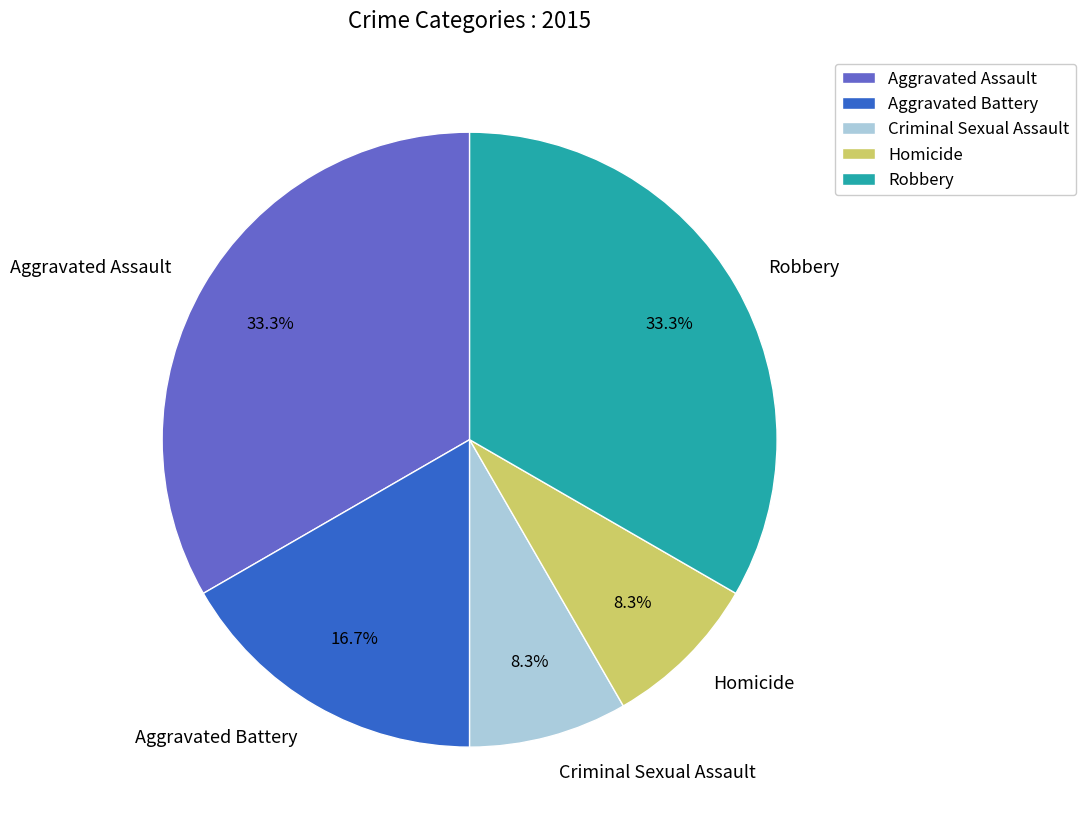

How many slices are in this pie chart?

5